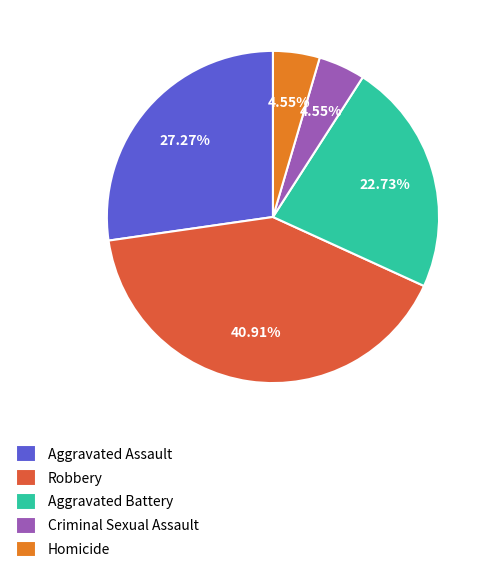

Which slice is the largest?

Robbery